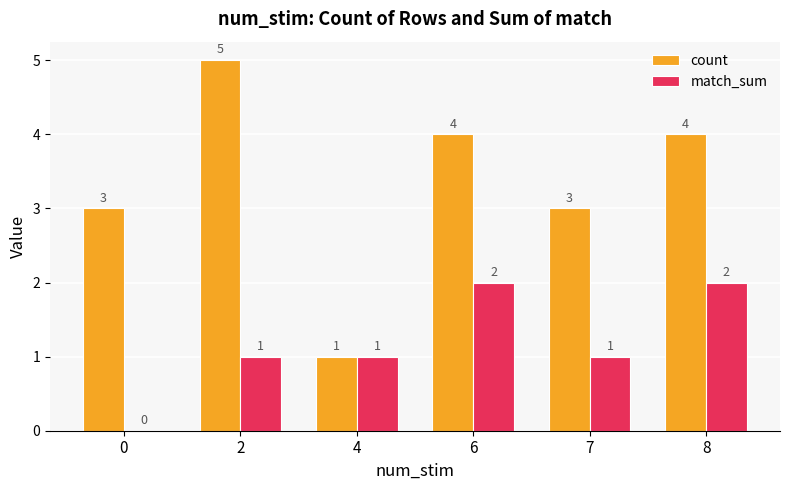

Are the bars grouped side by side (vs. stacked)?

Yes